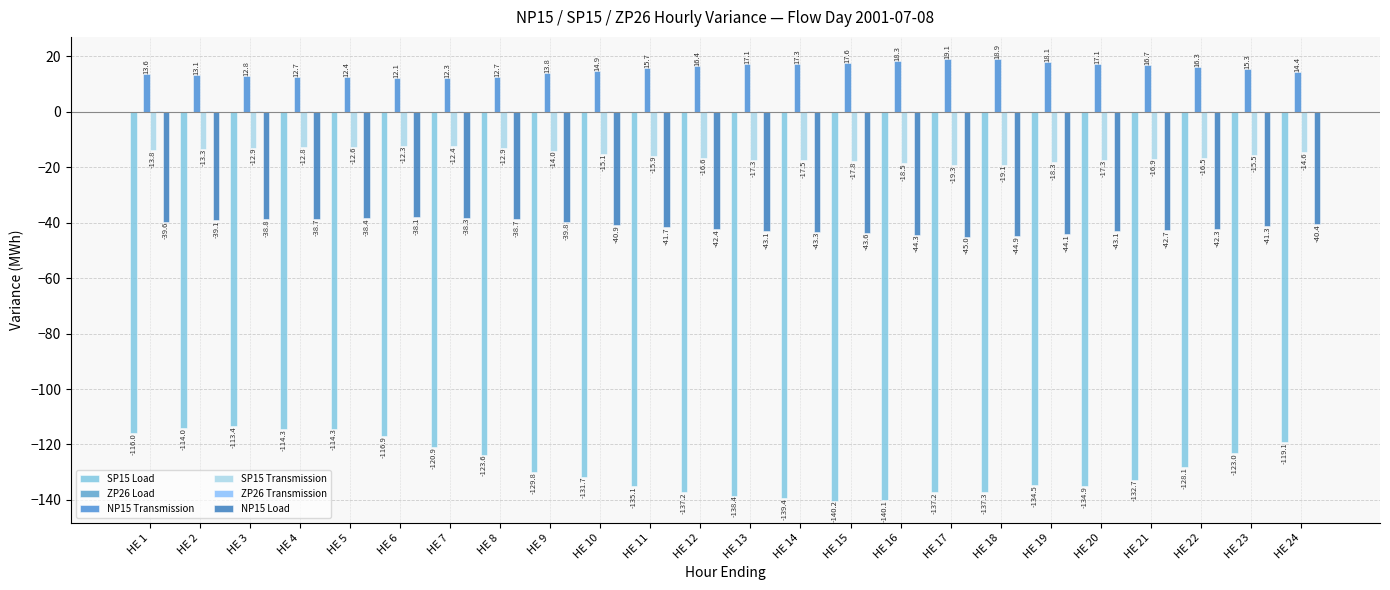

Is the value of SP15 Load at HE 16 greater than the value of NP15 Transmission at HE 12?

No